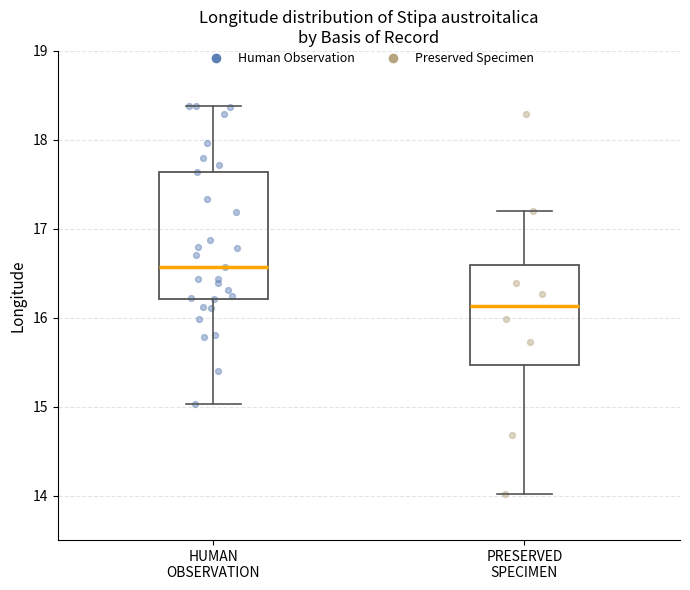

Which box has the highest median line?

HUMAN OBSERVATION